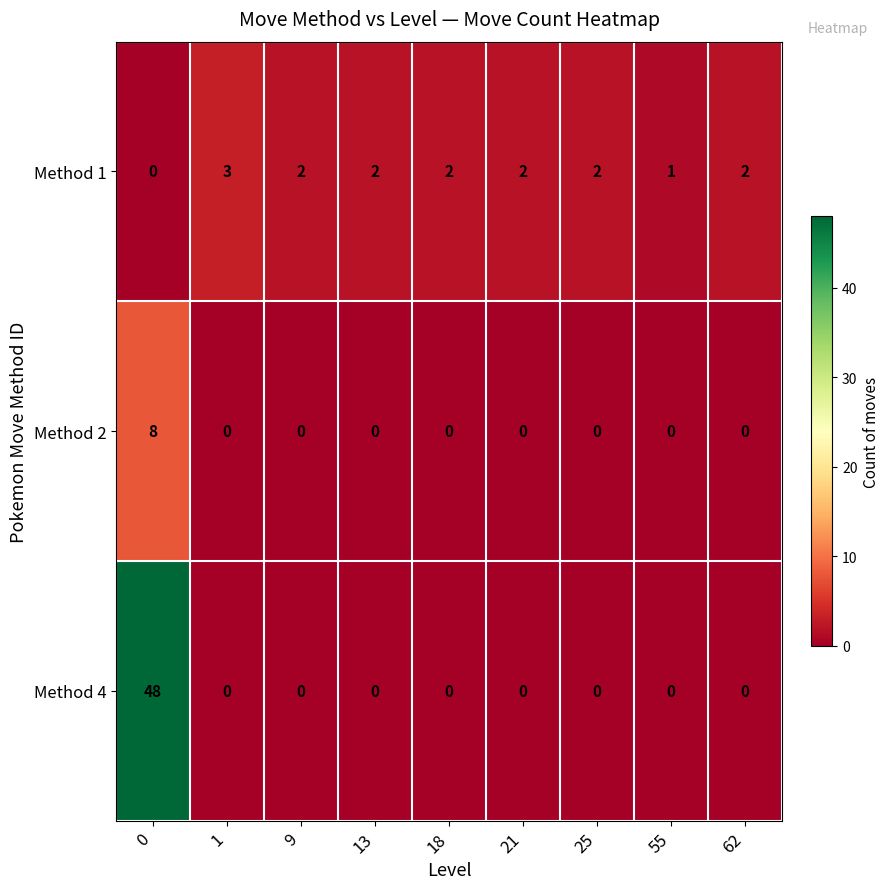

What is the difference between the highest and lowest values at 1?

3